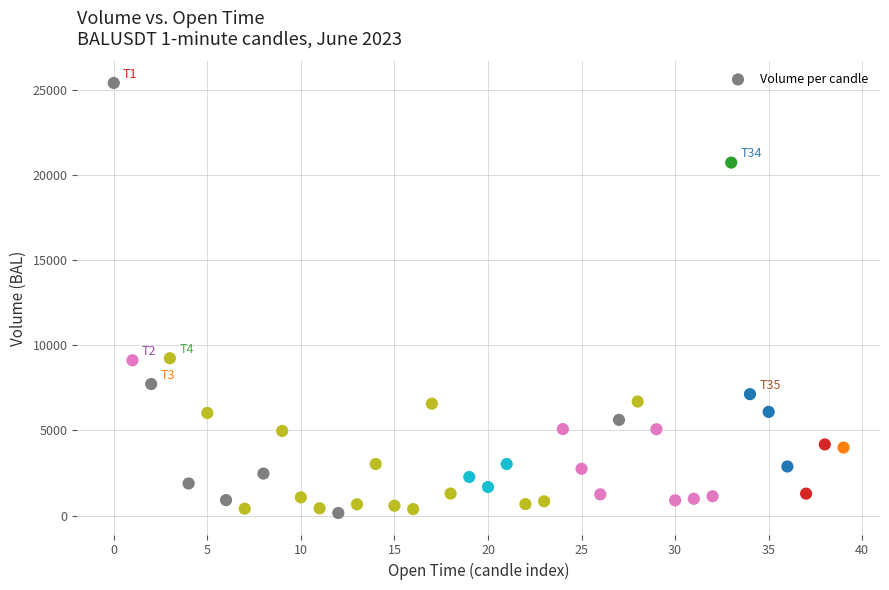

What is the range of Y values (max minus min)?

25243.8